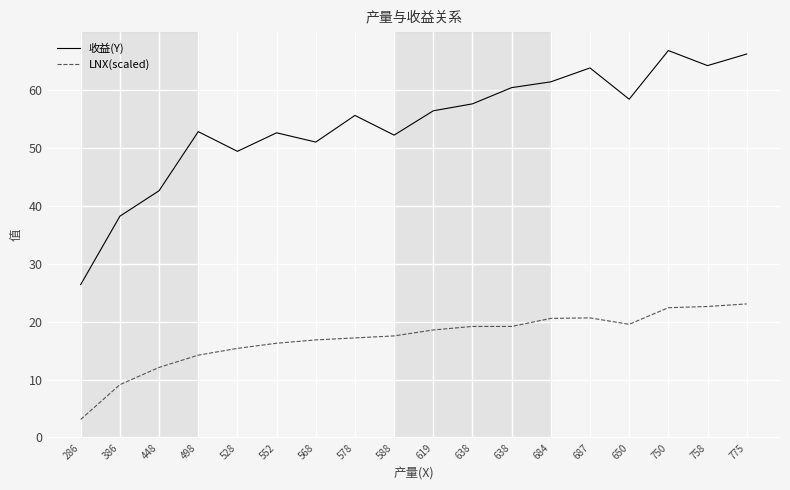

Which category has the highest value in the 收益(Y) series?

750